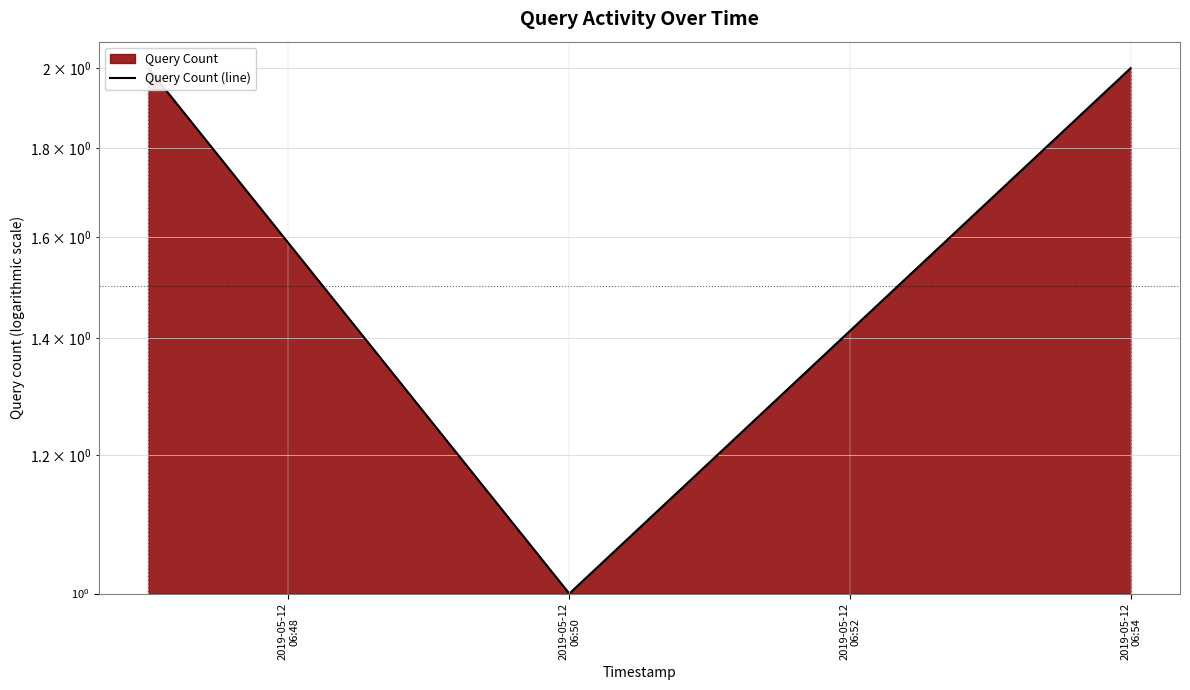

Rank the categories by value from highest to lowest.

2019-05-12
06:48, 2019-05-12
06:52, 2019-05-12
06:50